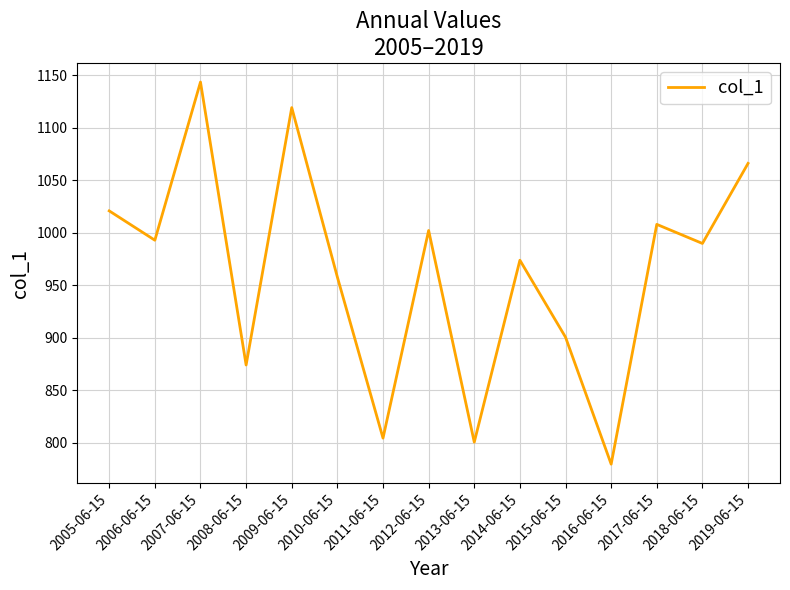

What is the difference between the second highest and minimum values?

339.7